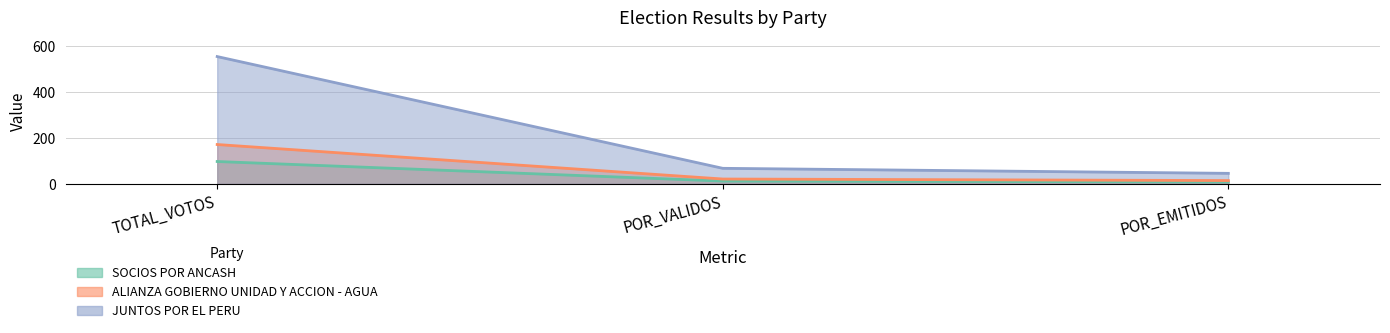

The ALIANZA GOBIERNO UNIDAD Y ACCION - AGUA series shows 7.2 at POR_EMITIDOS. True or false?

False